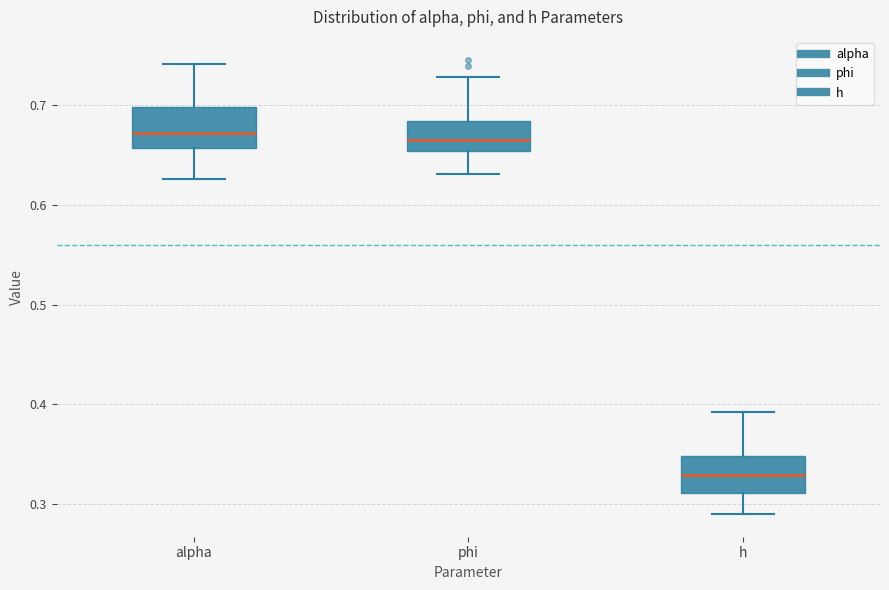

Reading left to right, transcribe this box plot: for each box, give where its median line is, the range the box spans, and where its two whiskers end, as read against the y-axis. The values are not printed on the chart, so give them approximately, as read against the axis.

alpha: median 0.67, box 0.66 to 0.70, whiskers 0.63 to 0.74
phi: median 0.66, box 0.65 to 0.68, whiskers 0.63 to 0.73
h: median 0.33, box 0.31 to 0.35, whiskers 0.29 to 0.39